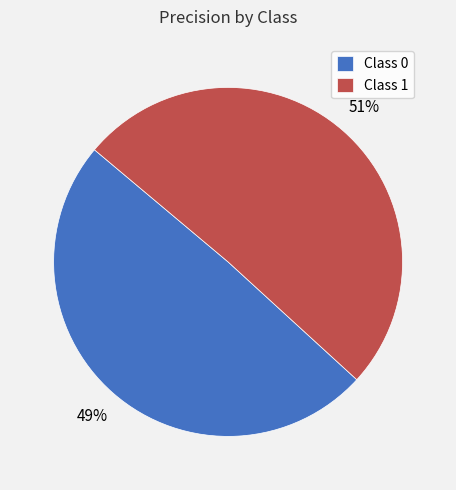

Count the number of slices in the pie.

2